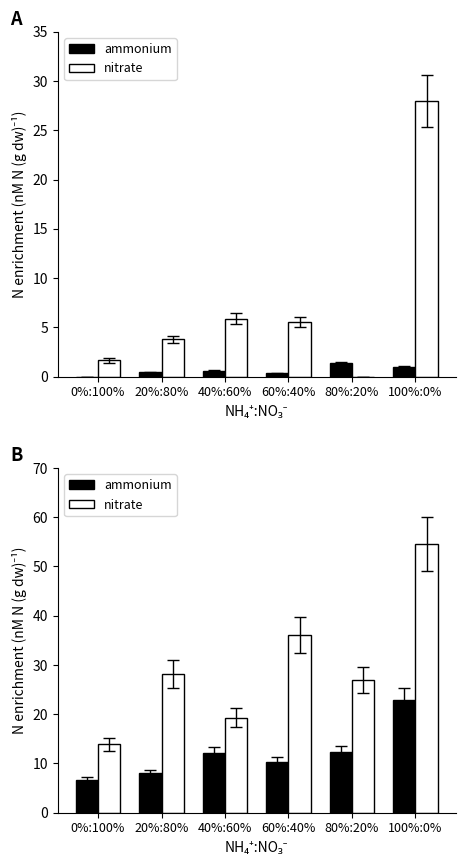

List the series in order of their overall mean, lowest first.

ammonium, nitrate